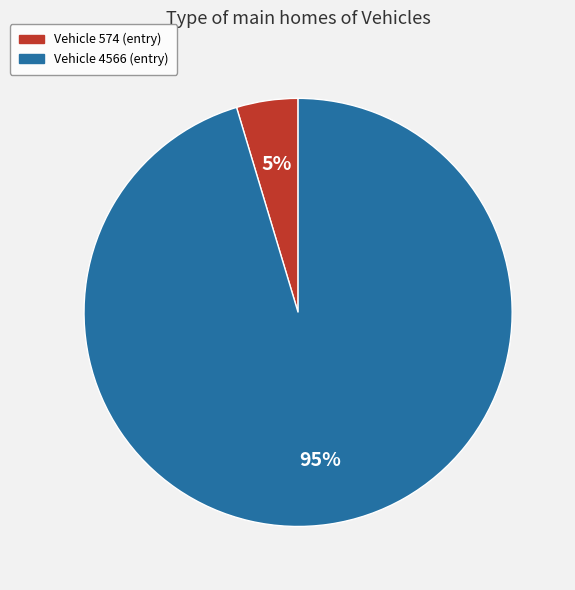

To the nearest percent, what is the average slice percentage?

50%